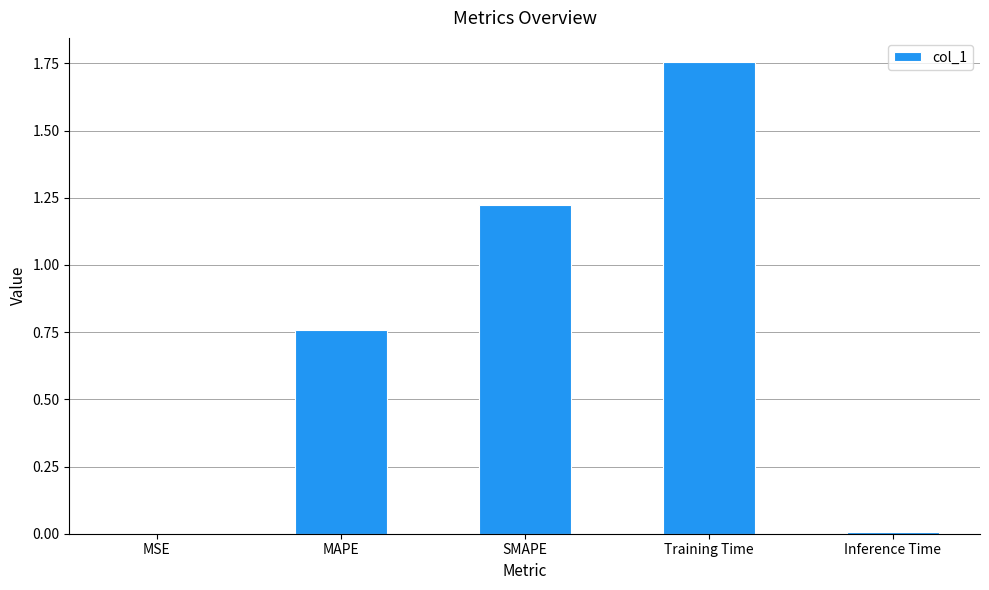

What is the sum of all values?

3.7